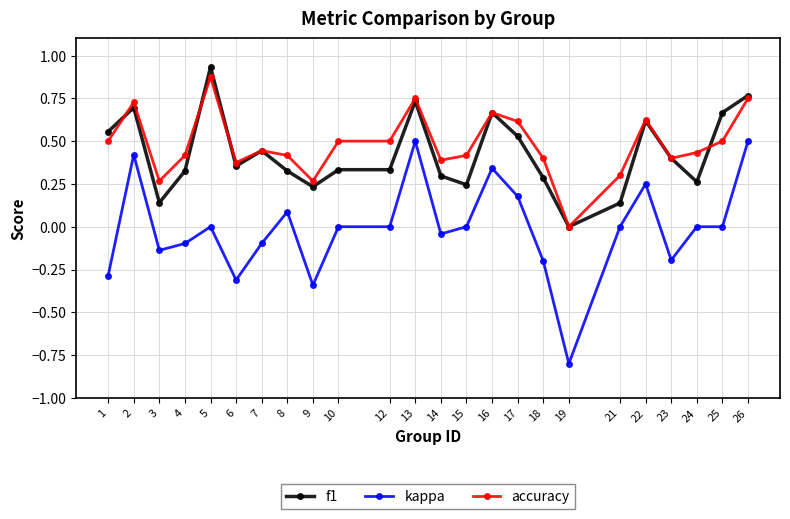

Rank the series at 4 from highest to lowest value.

accuracy, f1, kappa